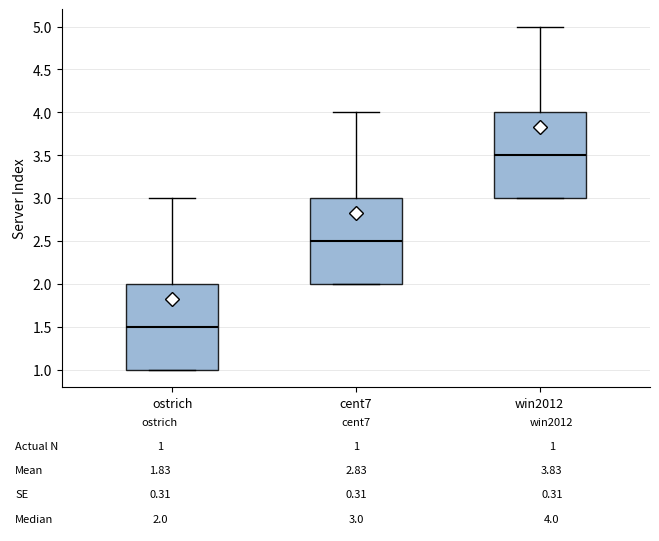

Which box has the lowest median line?

ostrich